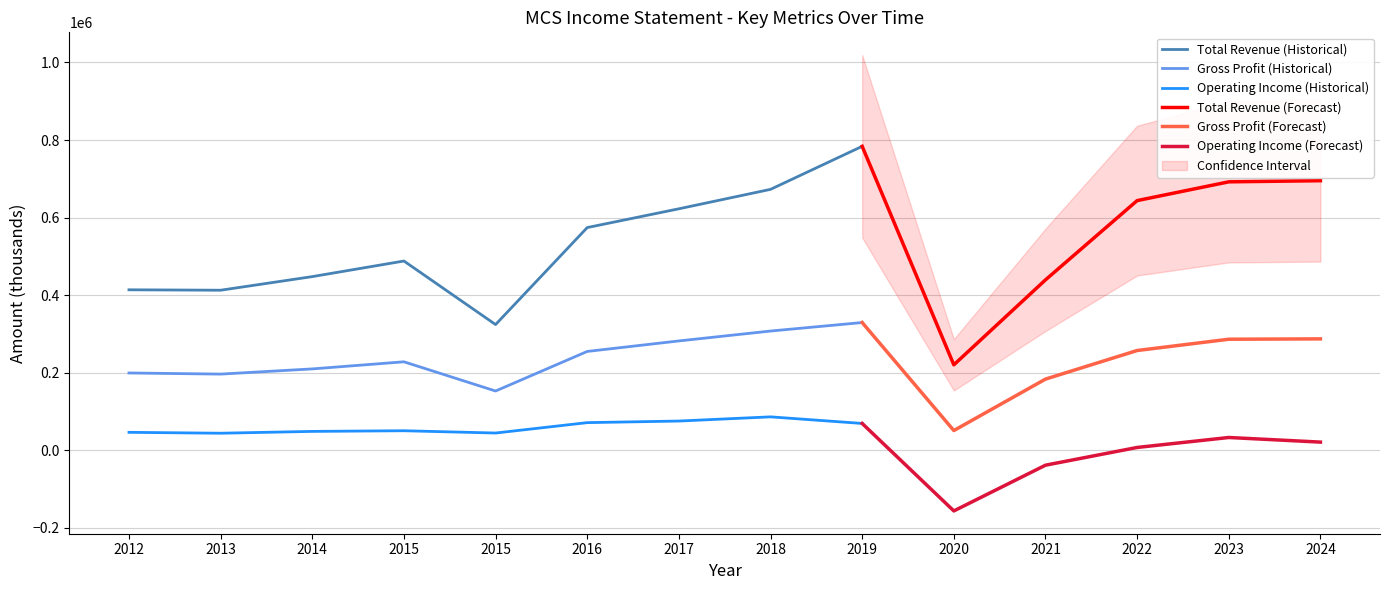

What position from the right is 2024-12-26?

1